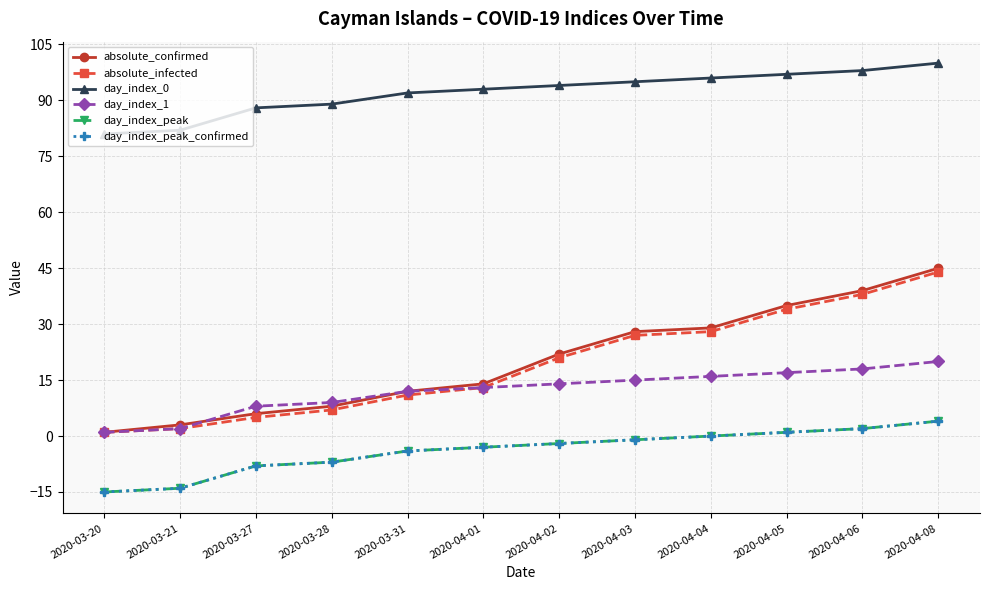

Does the chart have visible grid lines?

Yes